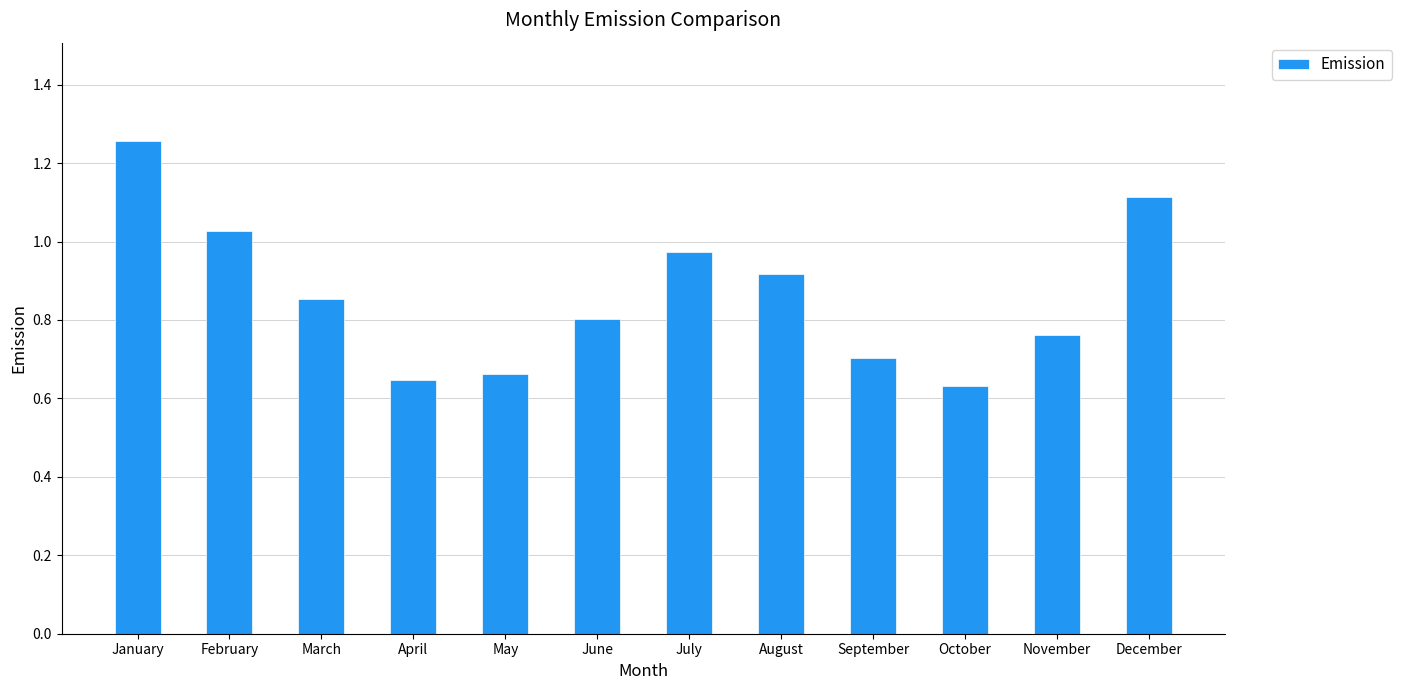

List the labels in order of value, smallest first.

October, April, May, September, November, June, March, August, July, February, December, January